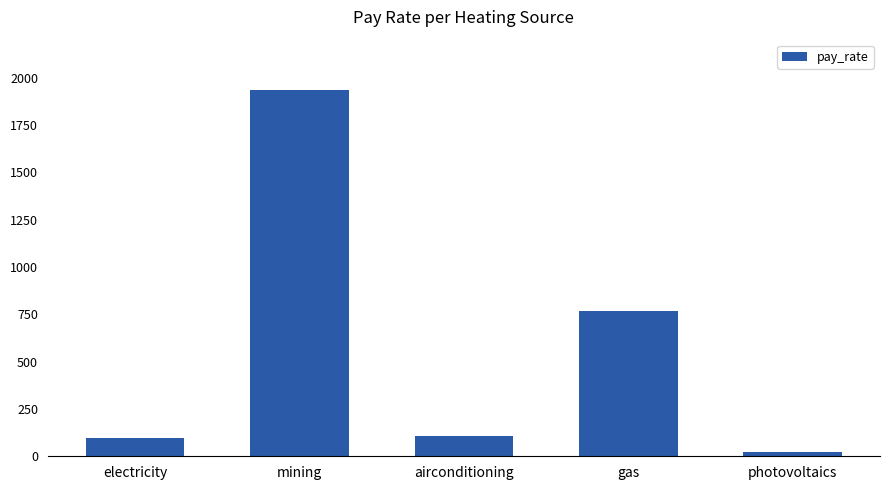

What is the average value?

585.4